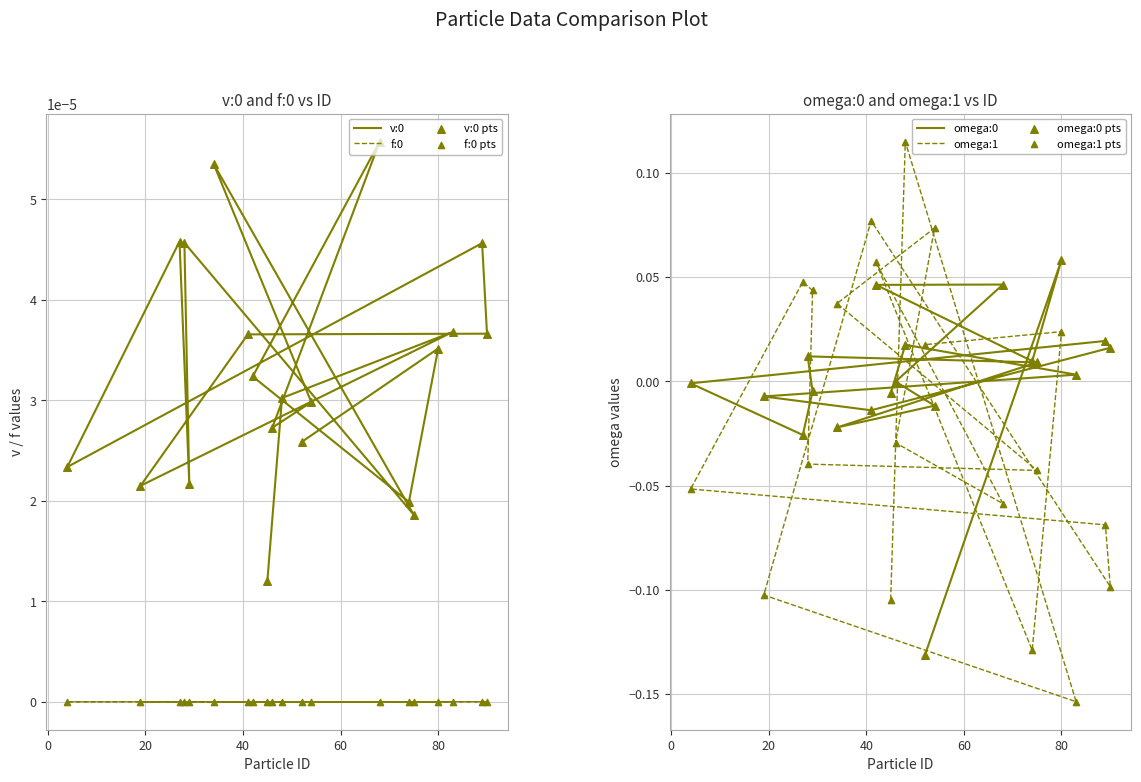

At which category is the sum across all series the highest?

48